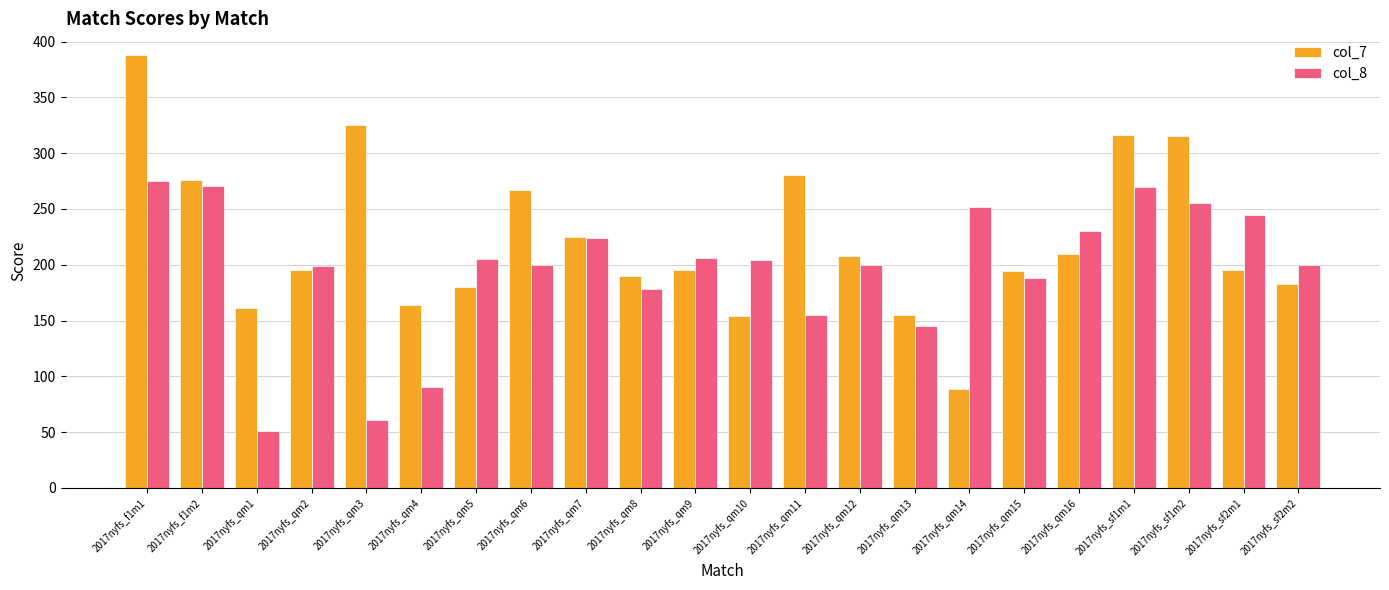

What is the spread (max minus min) of values at 2017nyfs_f1m2?

5